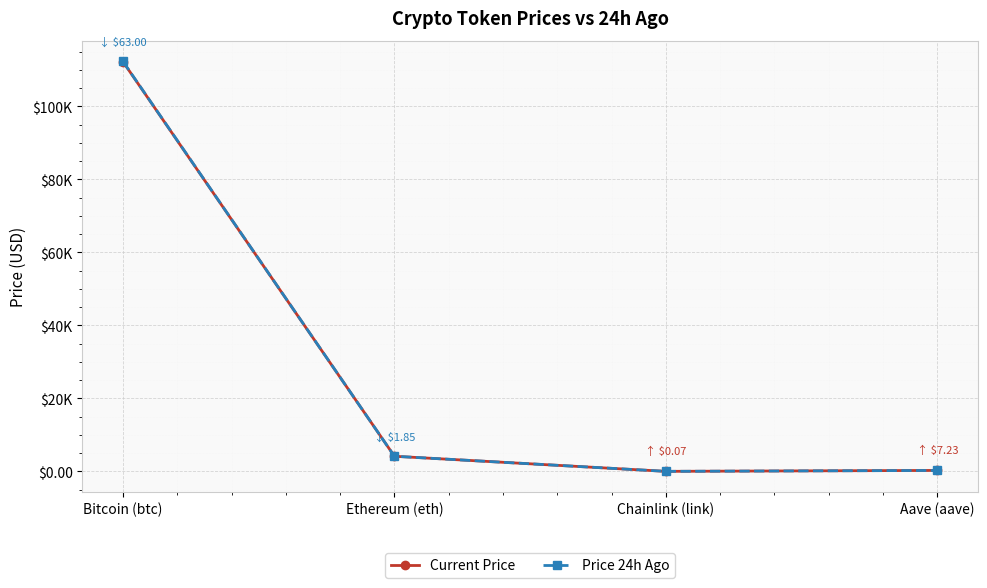

Is it true that Price 24h Ago equals 28.2 at Chainlink (link)?

False